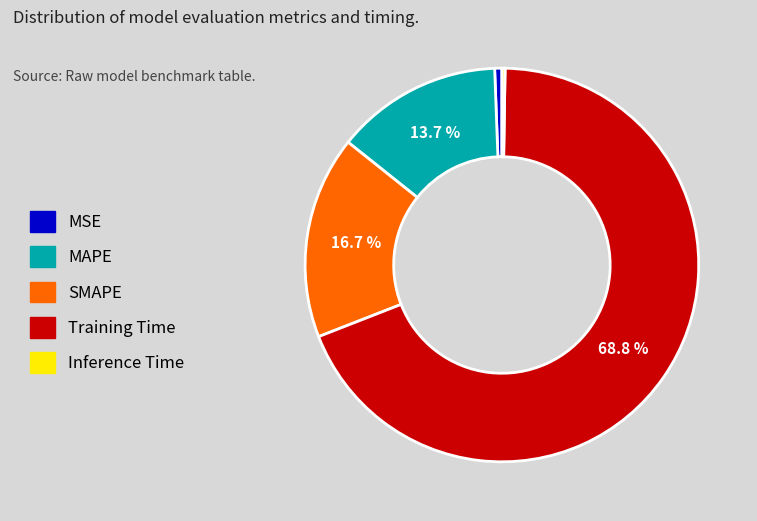

Which category has the biggest portion of the pie?

Training Time